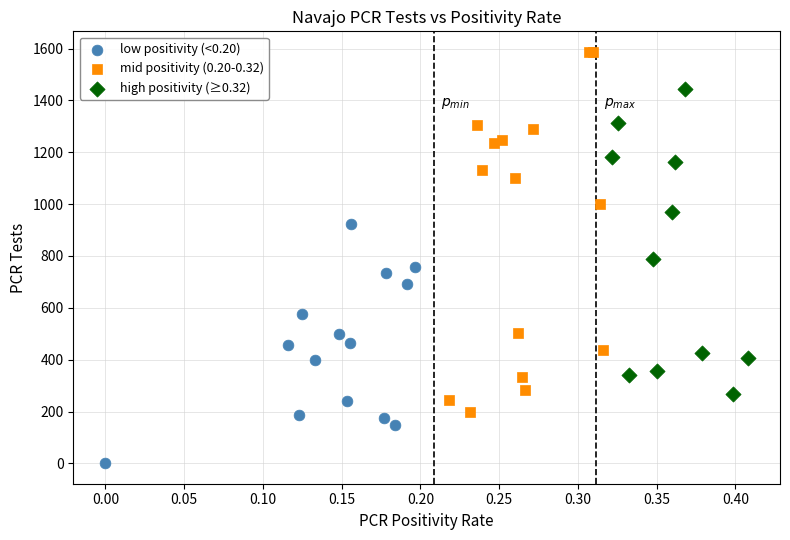

Which series contains the lowest Y value?

low positivity (<0.20)